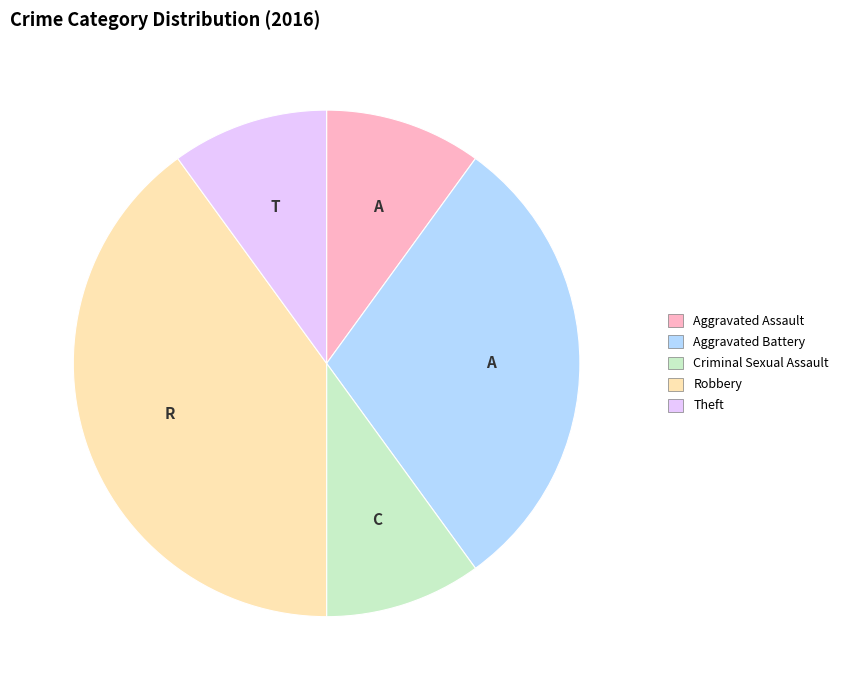

What is the ratio of the value at Robbery to the value at Aggravated Battery?

1.3